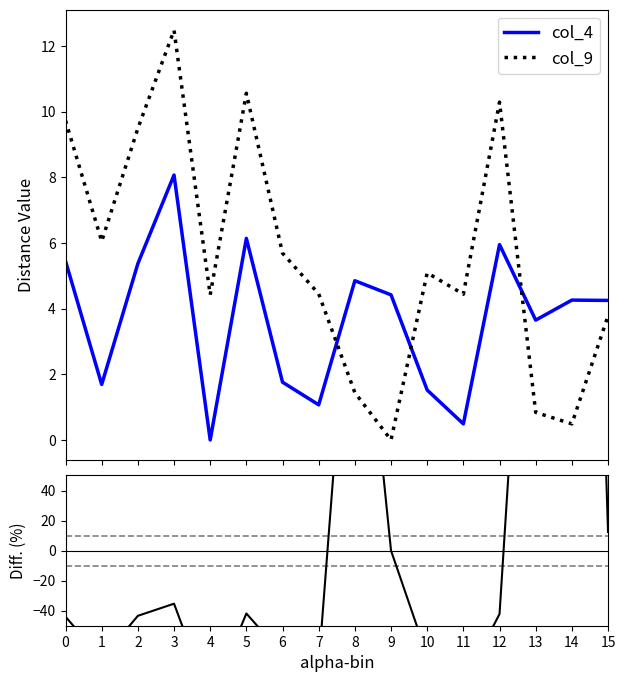

Which series ends up on top after the final intersection of col_4 and Diff?

Diff